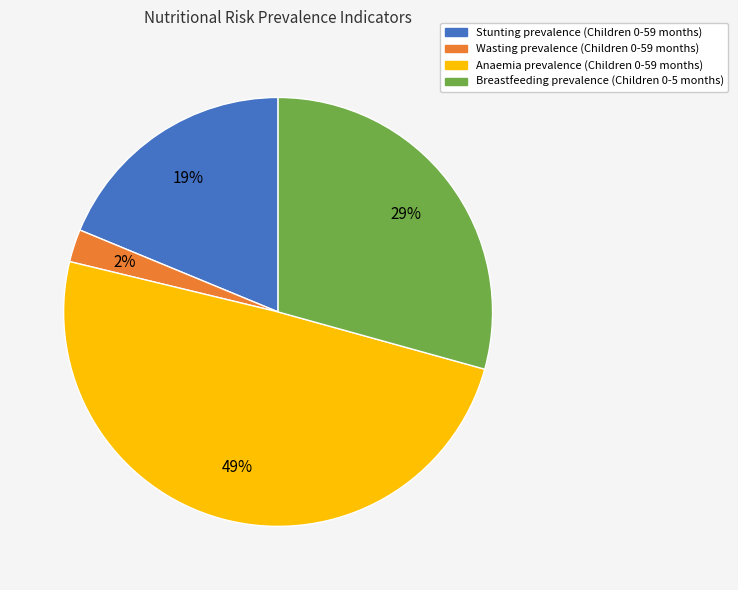

Do Stunting prevalence (Children 0-59 months) and Anaemia prevalence (Children 0-59 months) together represent more than half of the pie?

Yes